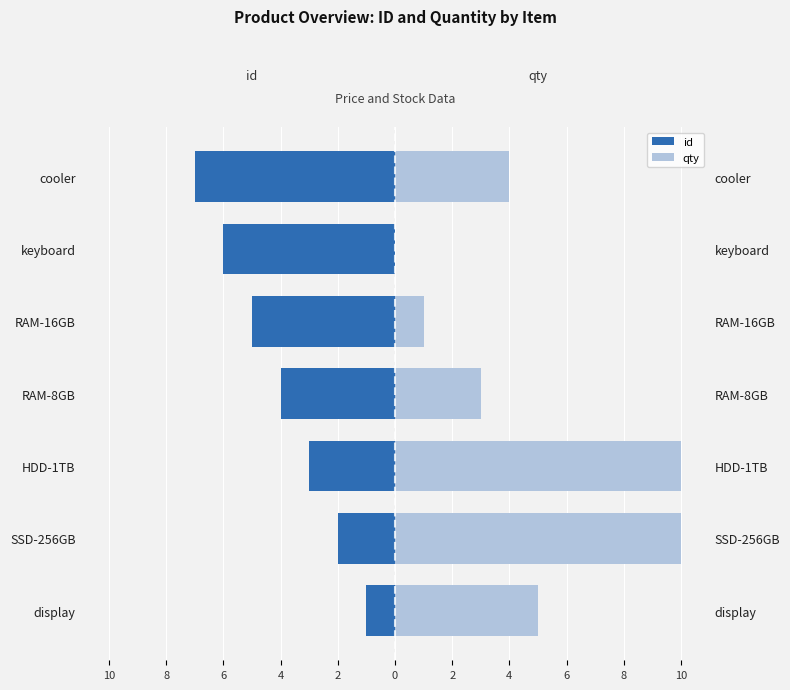

What is the value of the id bar at the 6th from the left?

-6